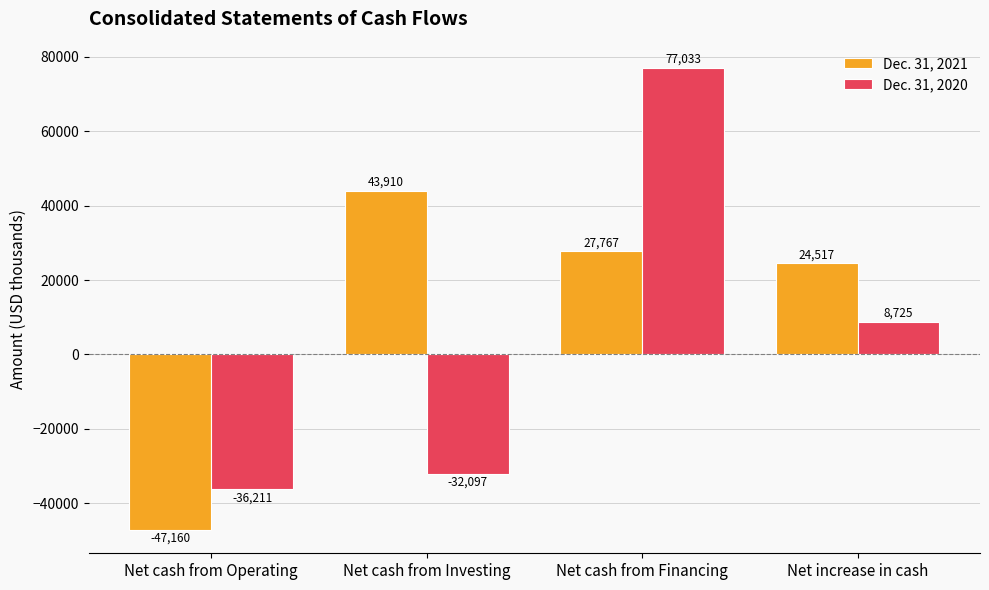

Is the value of Dec. 31, 2020 at Net cash from Operating greater than the value of Dec. 31, 2021 at Net cash from Financing?

No